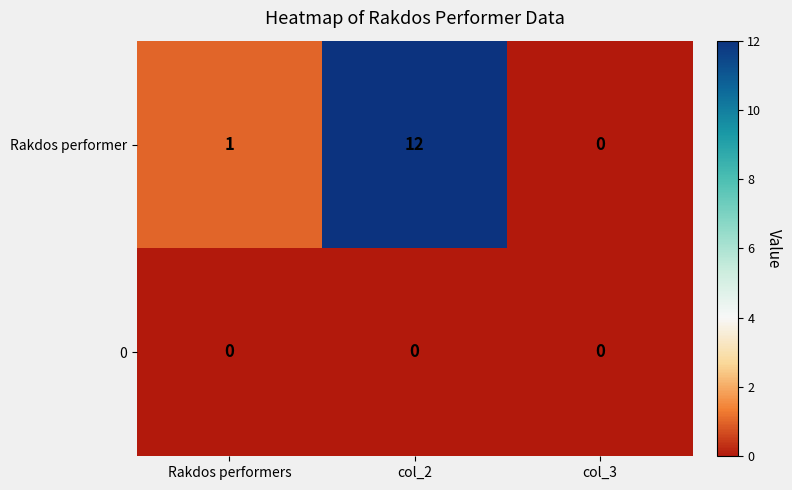

What is the total value across all series at col_2?

12